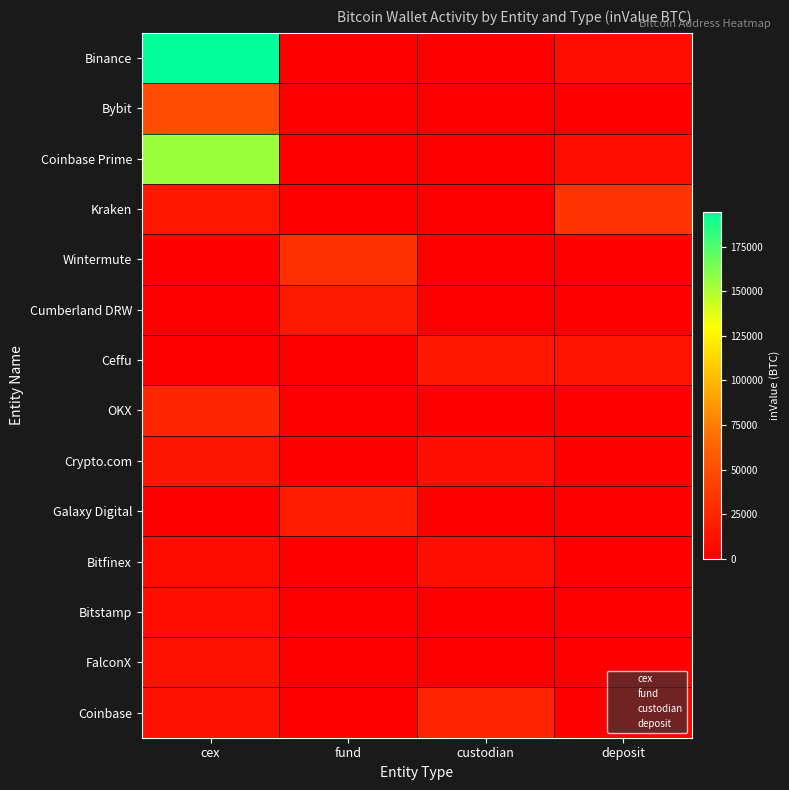

Reading left to right, what are all the values shown in this chart?

Binance: cex=194570.1	fund=0.0	custodian=0.0	deposit=8505.3
Bybit: cex=48382.3	fund=0.0	custodian=0.0	deposit=0.0
Coinbase Prime: cex=155066.3	fund=0.0	custodian=0.0	deposit=8528.0
Kraken: cex=15196.9	fund=0.0	custodian=0.0	deposit=33750.1
Wintermute: cex=0.0	fund=30892.5	custodian=0.0	deposit=0.0
Cumberland DRW: cex=0.0	fund=17750.5	custodian=0.0	deposit=0.0
Ceffu: cex=0.0	fund=0.0	custodian=15270.9	deposit=12326.6
OKX: cex=24781.5	fund=0.0	custodian=0.0	deposit=0.0
Crypto.com: cex=13104.0	fund=0.0	custodian=10113.1	deposit=0.0
Galaxy Digital: cex=0.0	fund=18536.3	custodian=0.0	deposit=0.0
Bitfinex: cex=8298.0	fund=0.0	custodian=9385.0	deposit=0.0
Bitstamp: cex=8420.0	fund=0.0	custodian=0.0	deposit=0.0
FalconX: cex=11442.8	fund=0.0	custodian=0.0	deposit=0.0
Coinbase: cex=11347.9	fund=0.0	custodian=23376.6	deposit=0.0